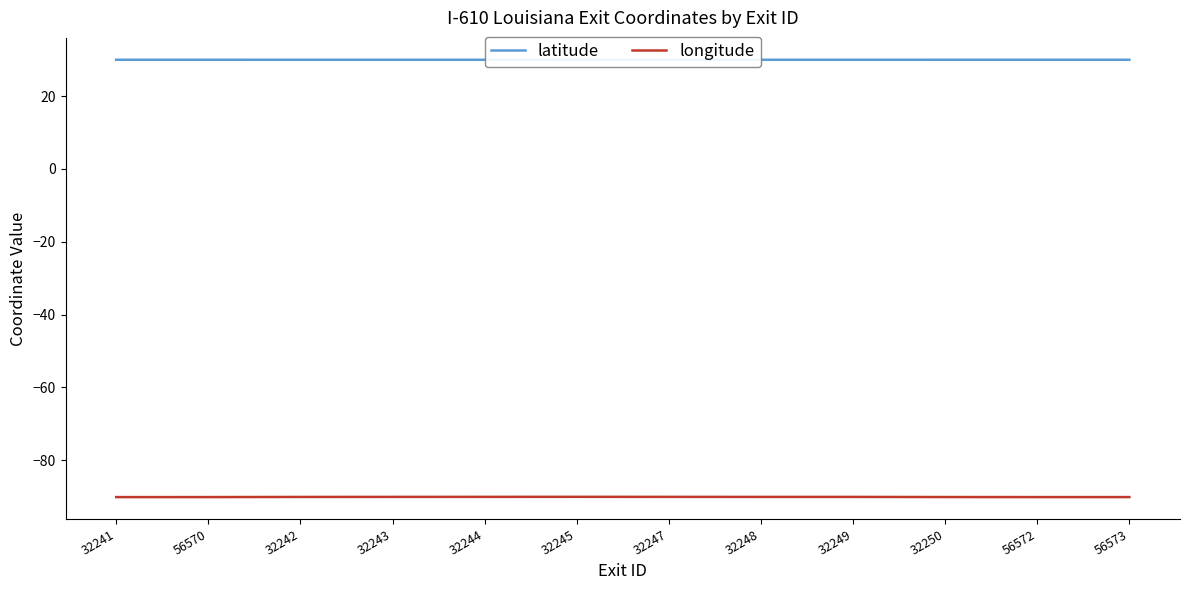

List the series in order of their overall mean, highest first.

latitude, longitude